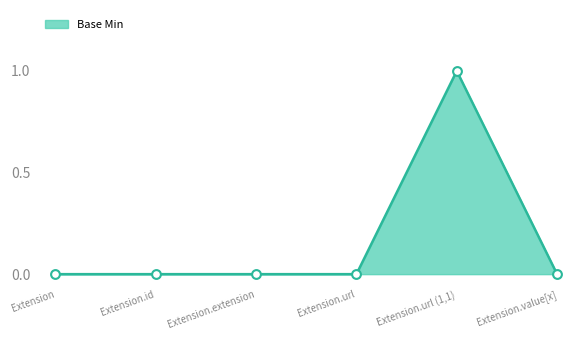

What is the change in value from Extension to Extension.url (1,1)?

+1